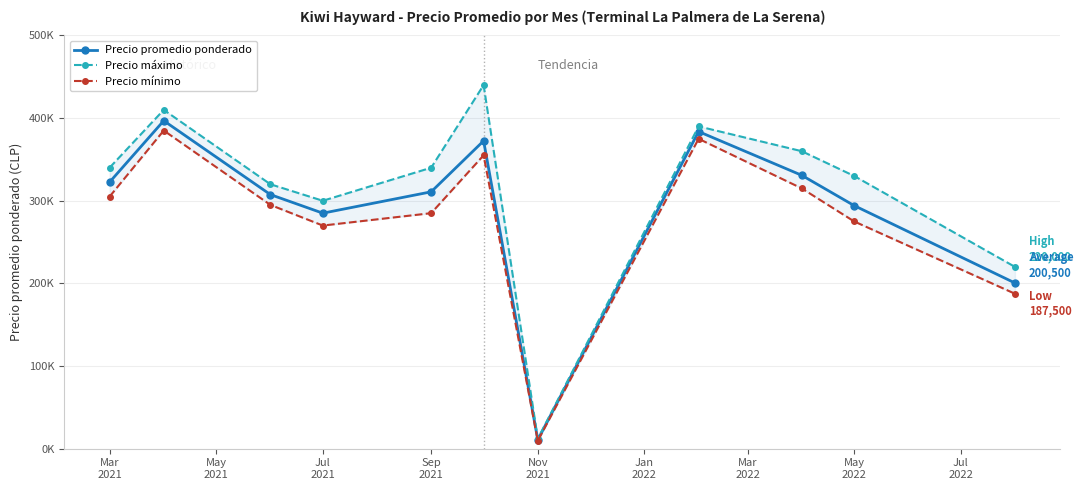

True or false: Precio máximo has a value of 474359 at Jul
2022.

False